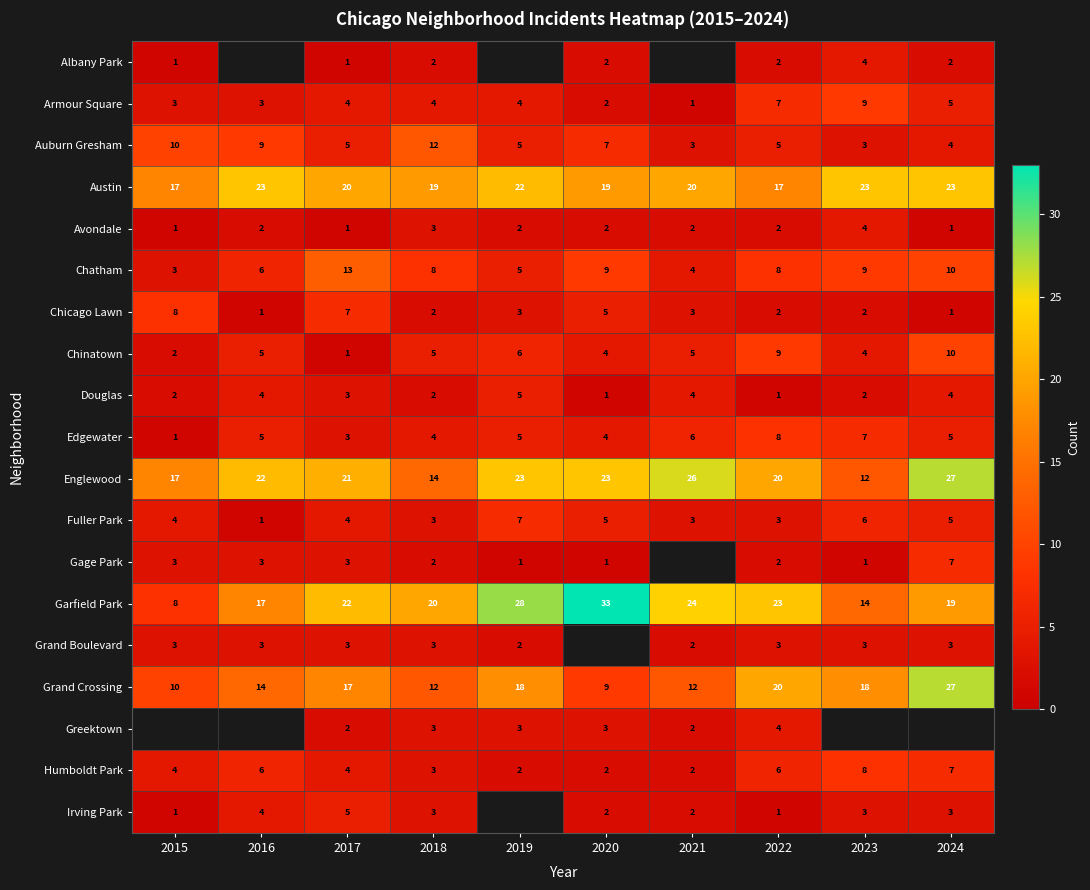

Rank the categories by Garfield Park value from lowest to highest.

2015, 2023, 2016, 2024, 2018, 2017, 2022, 2021, 2019, 2020